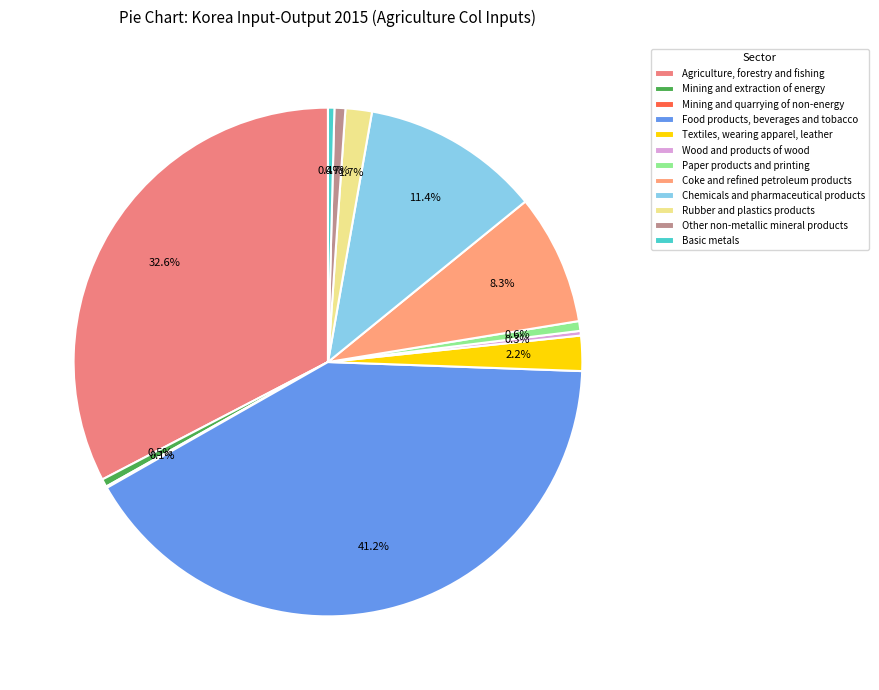

The Coke and refined petroleum products slice represents 8% of the pie. True or false?

True